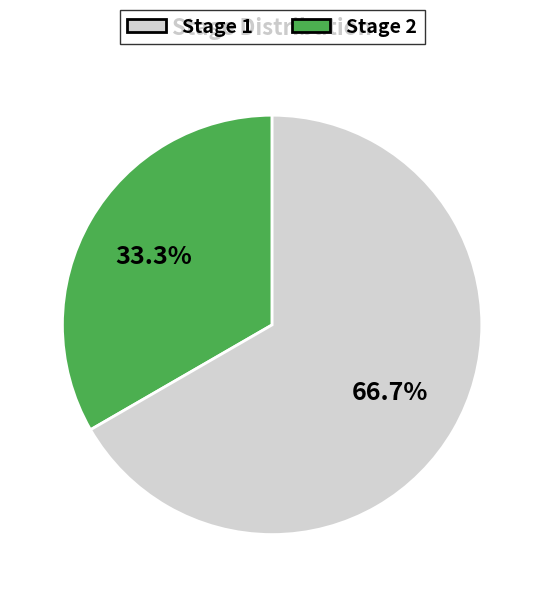

To the nearest percent, what percentage of the pie is Stage 1?

33%